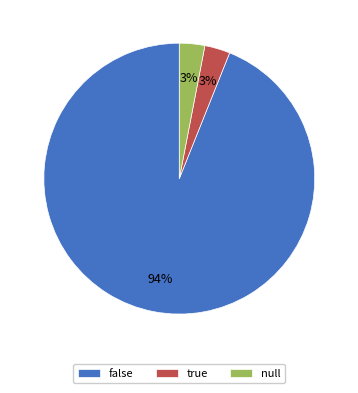

Is false the majority of the pie?

Yes